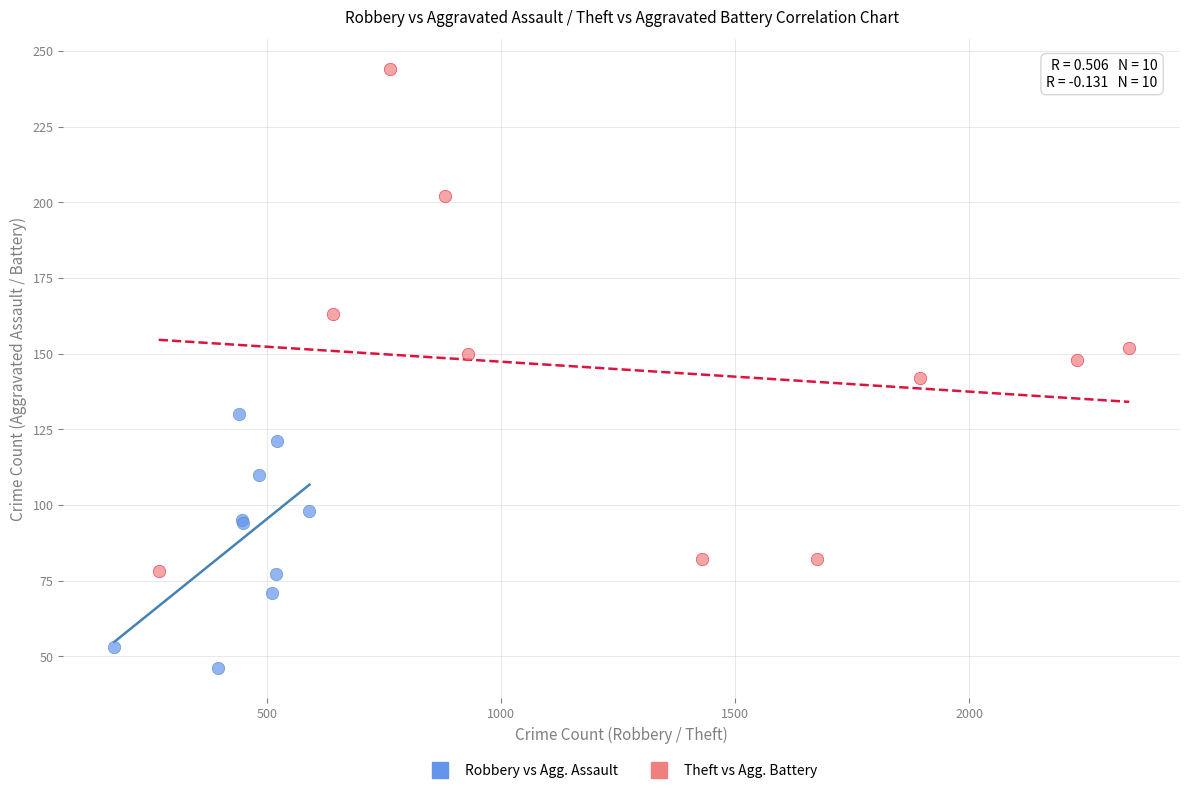

Which series contains the lowest Y value?

Robbery vs Agg. Assault